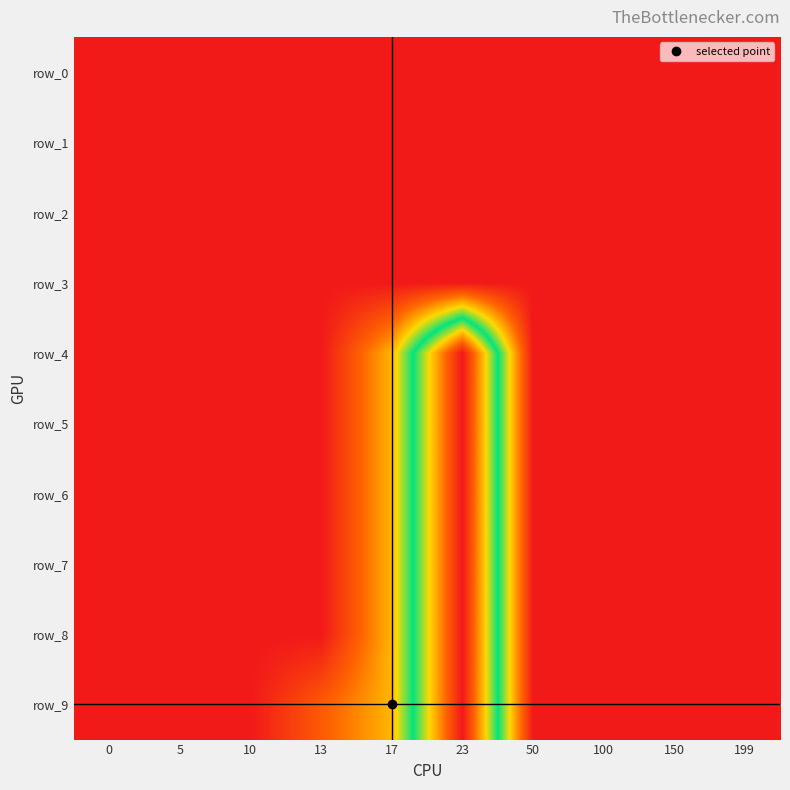

Rank the categories by row_8 value from lowest to highest.

0, 5, 10, 13, 50, 100, 150, 199, 17, 23